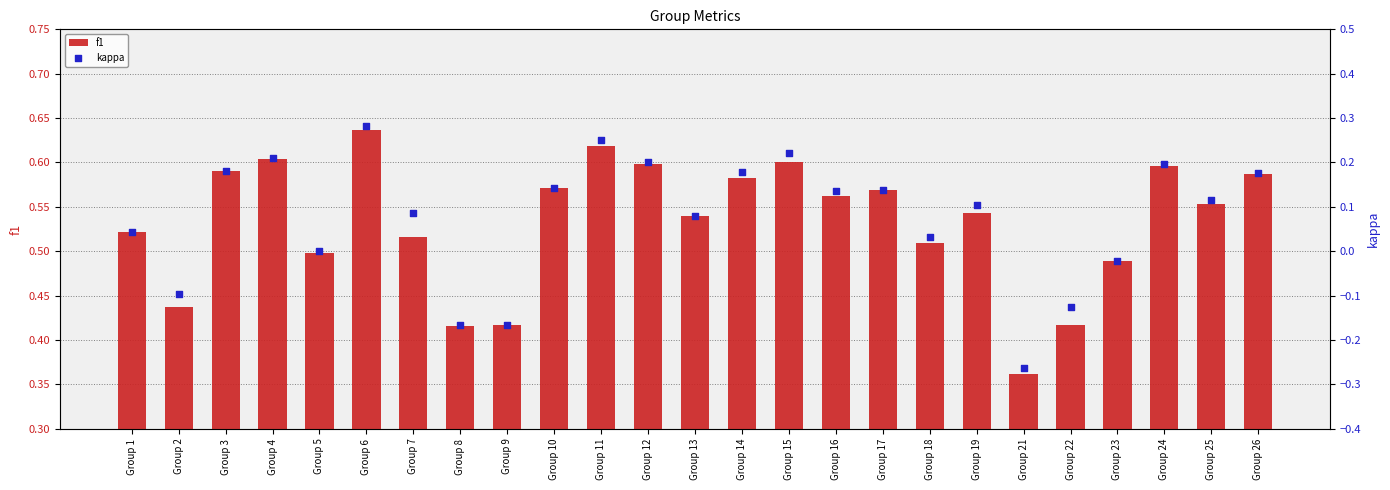

Is the value of kappa at Group 22 greater than the value of f1 at Group 14?

No